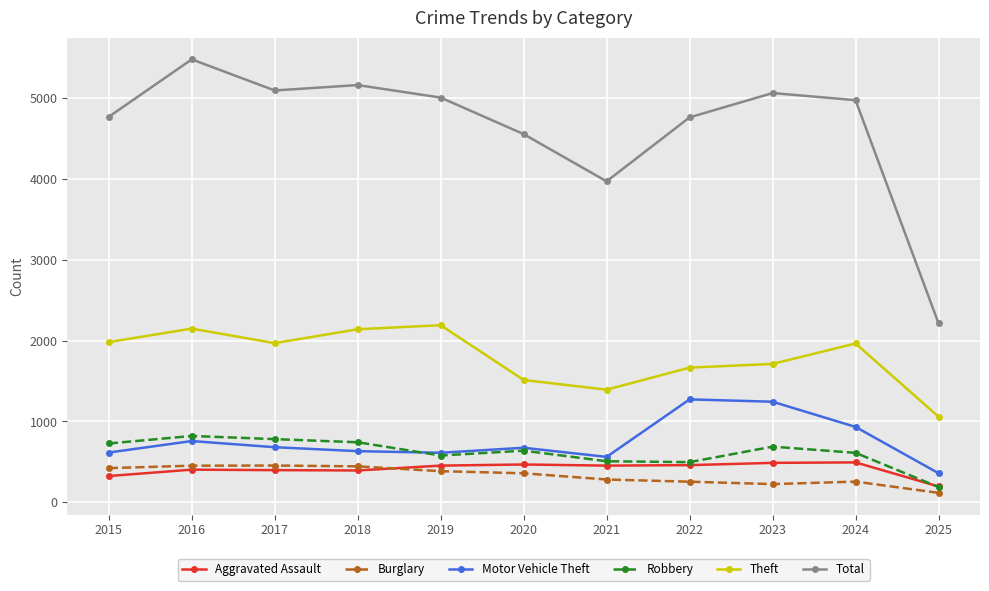

True or false: Burglary and Aggravated Assault intersect in this chart.

True